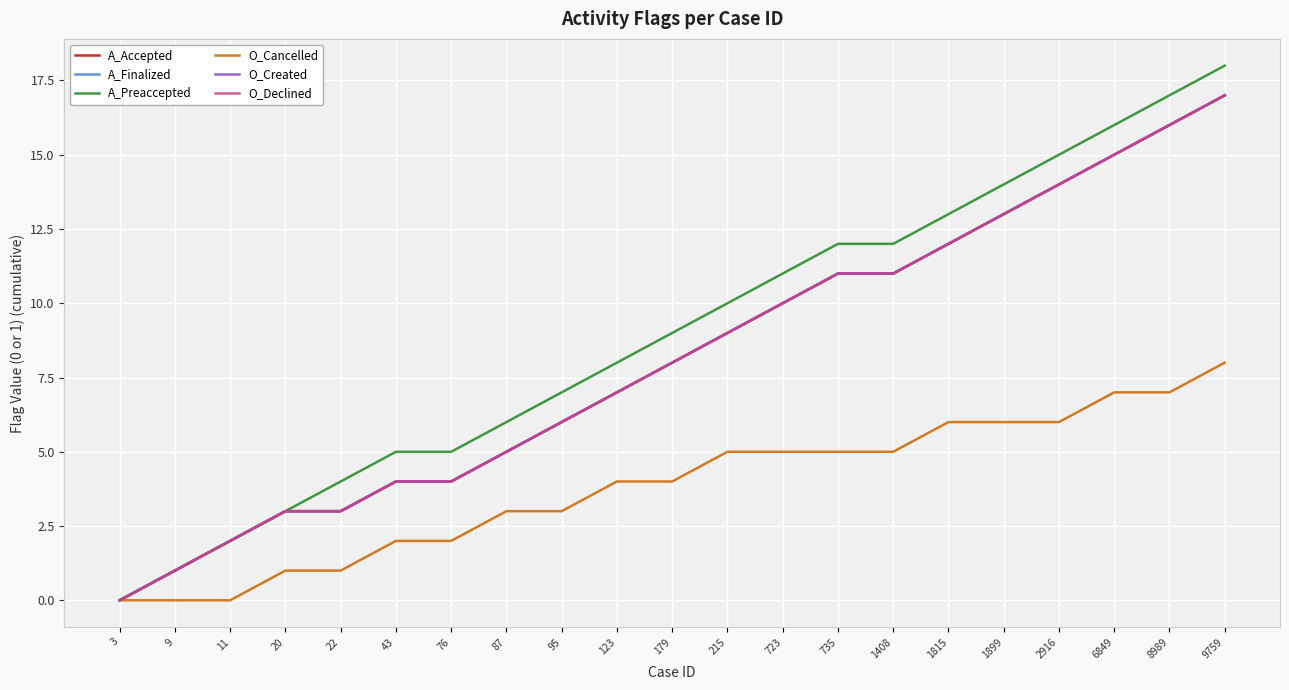

List the series in order of their peak value, highest first.

A_Preaccepted, A_Accepted, A_Finalized, O_Created, O_Declined, O_Cancelled